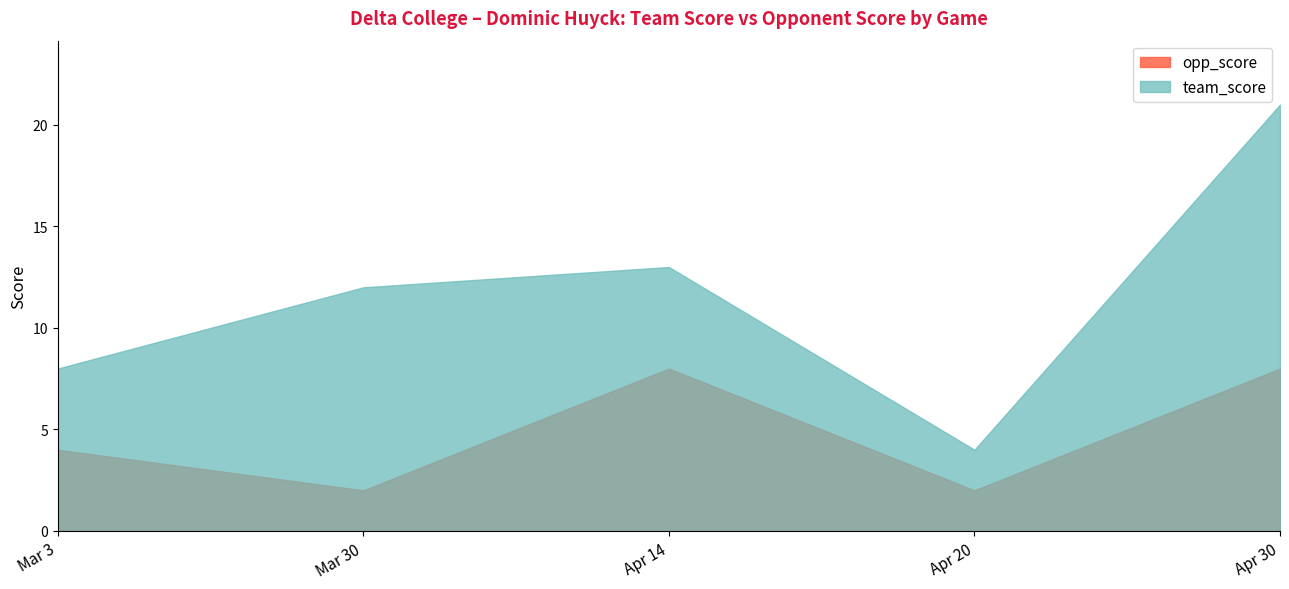

How many data points does each series have?

5